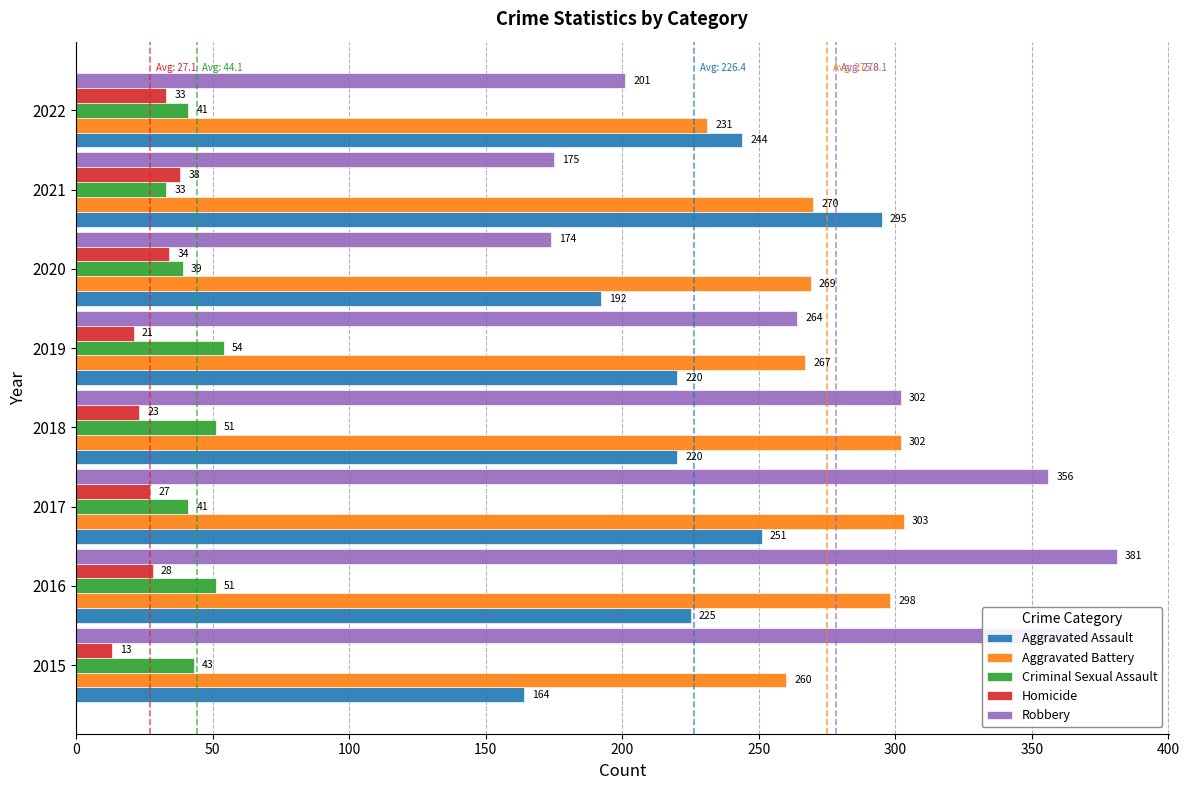

True or false: Aggravated Assault has a value of 76 at 2020.

False